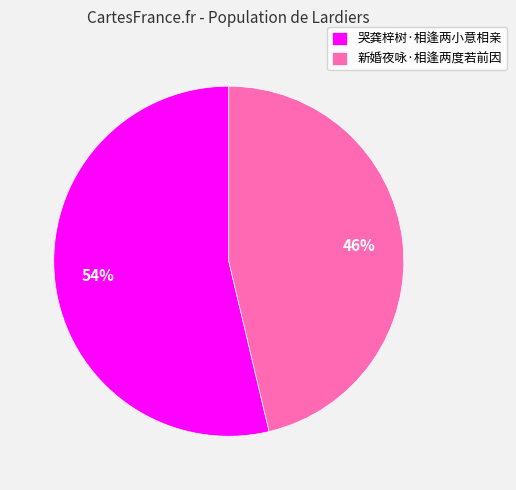

How many slices are in this pie chart?

2